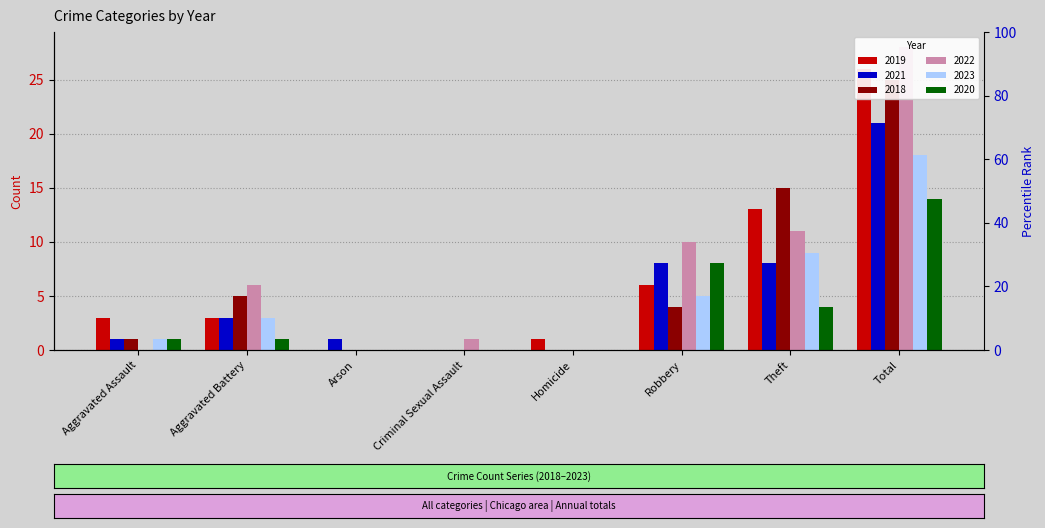

What are all the series names shown in the legend?

2019, 2021, 2018, 2022, 2023, 2020